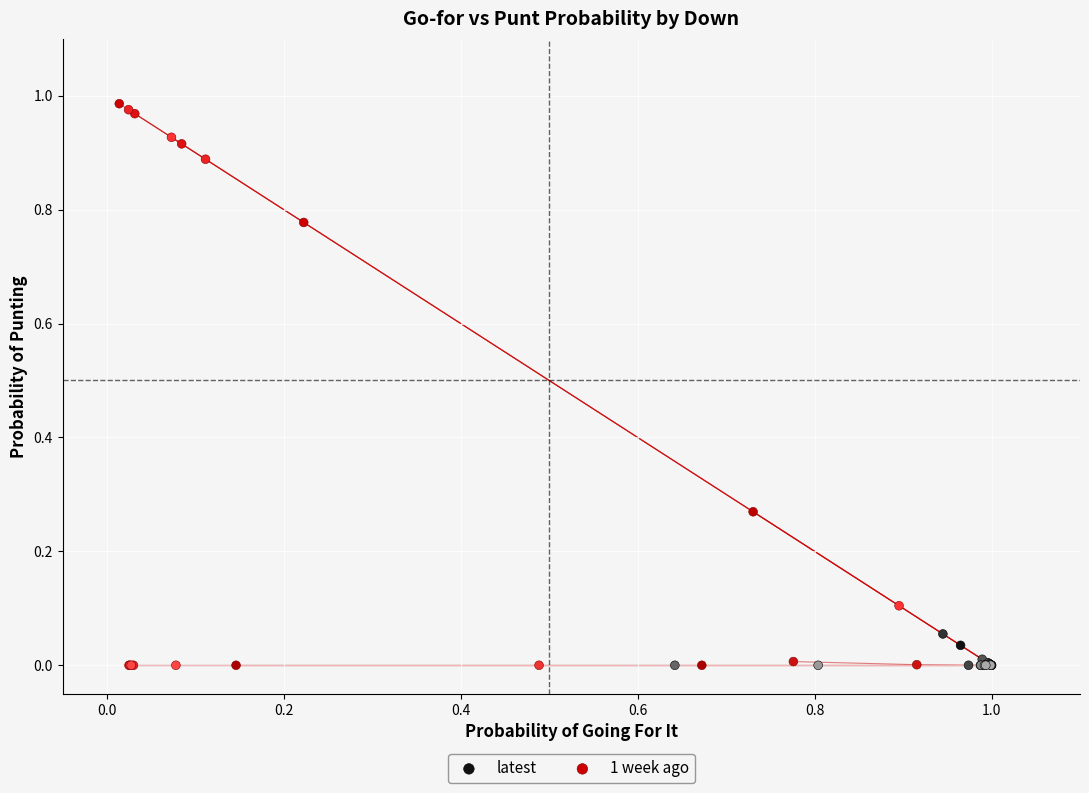

Which series contains the highest Y value?

1 week ago